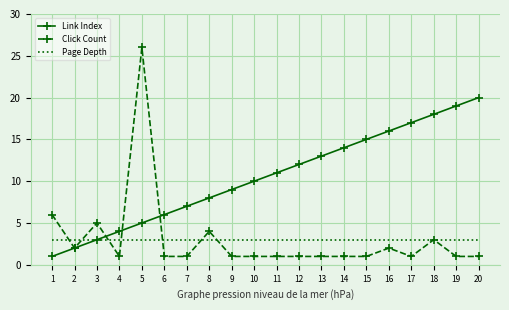

What is the greatest value displayed?

26